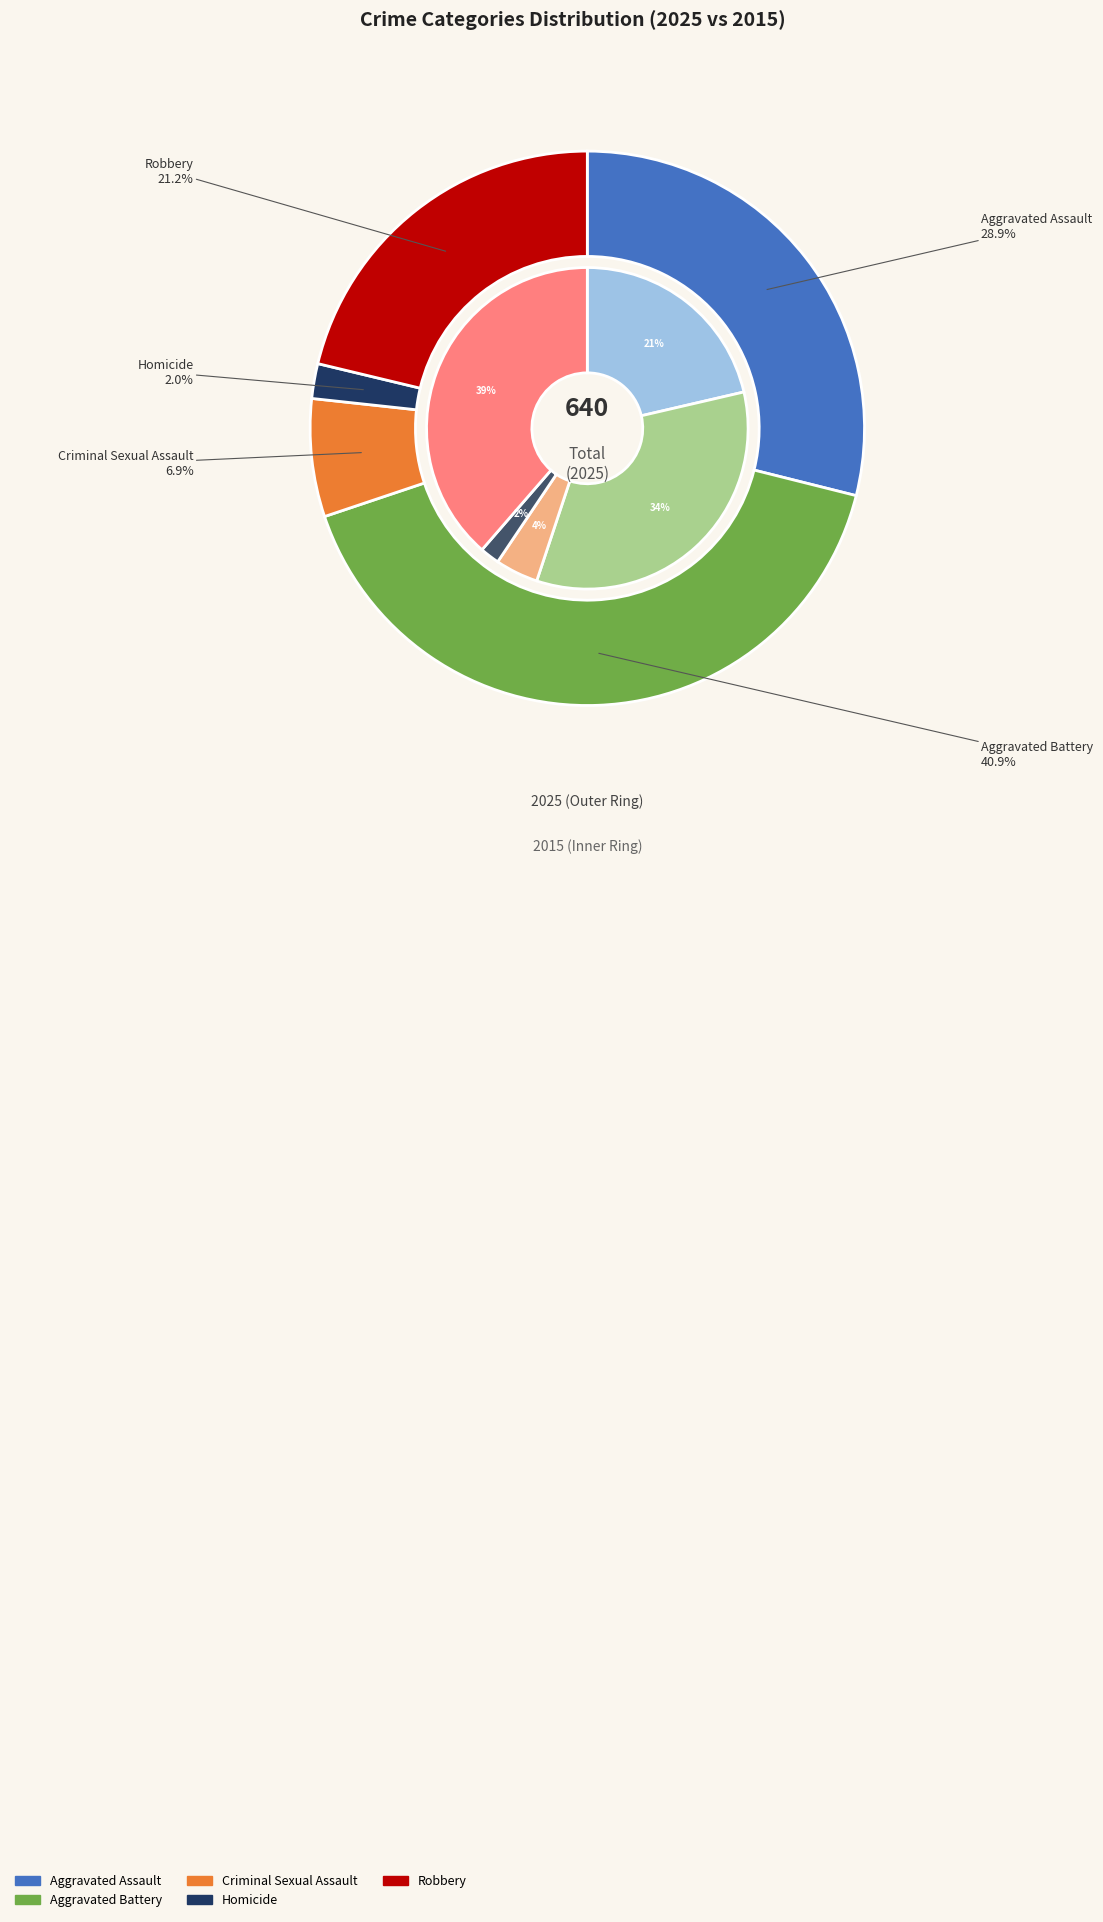

The 3 slice represents 1% of the pie. True or false?

False